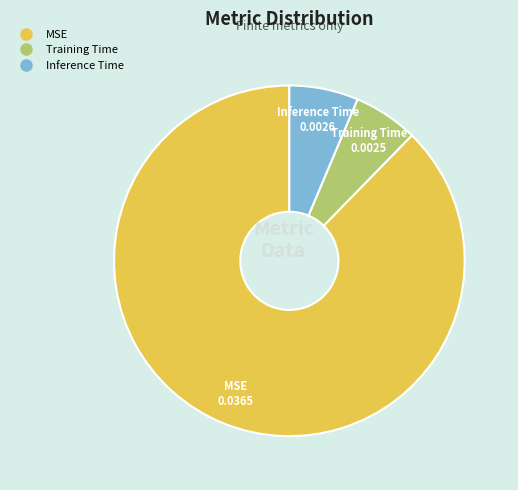

Does MSE represent more than half of the total?

Yes